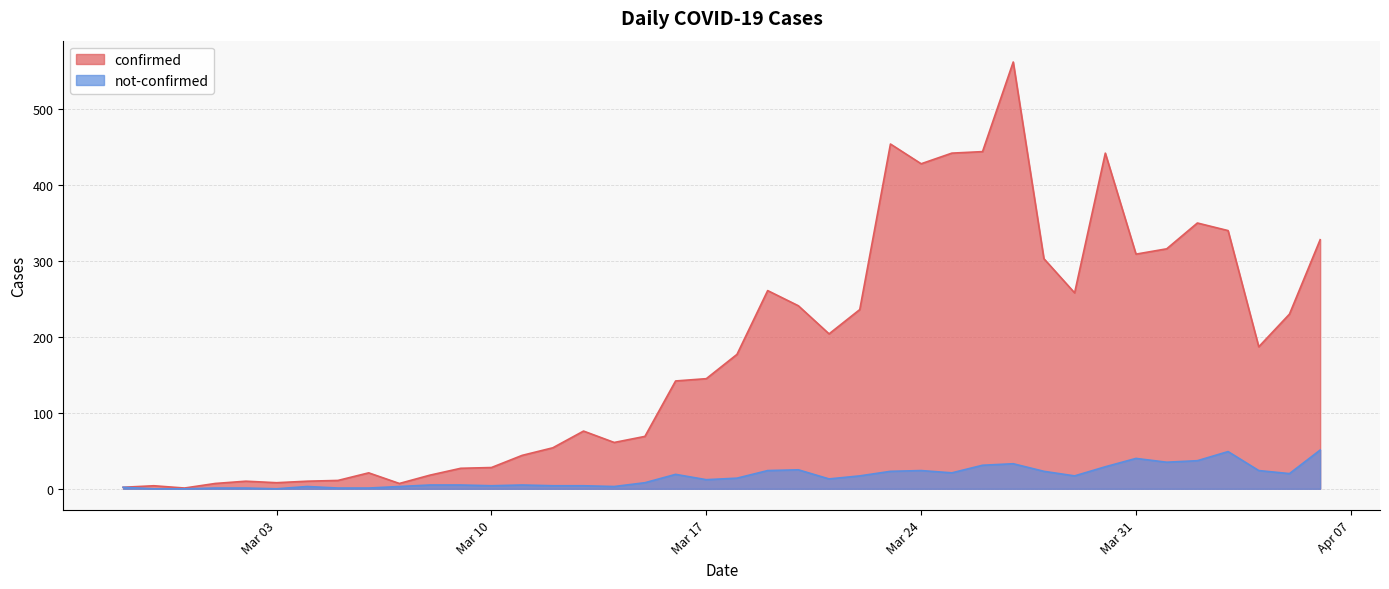

Which series has the largest total across all categories?

confirmed